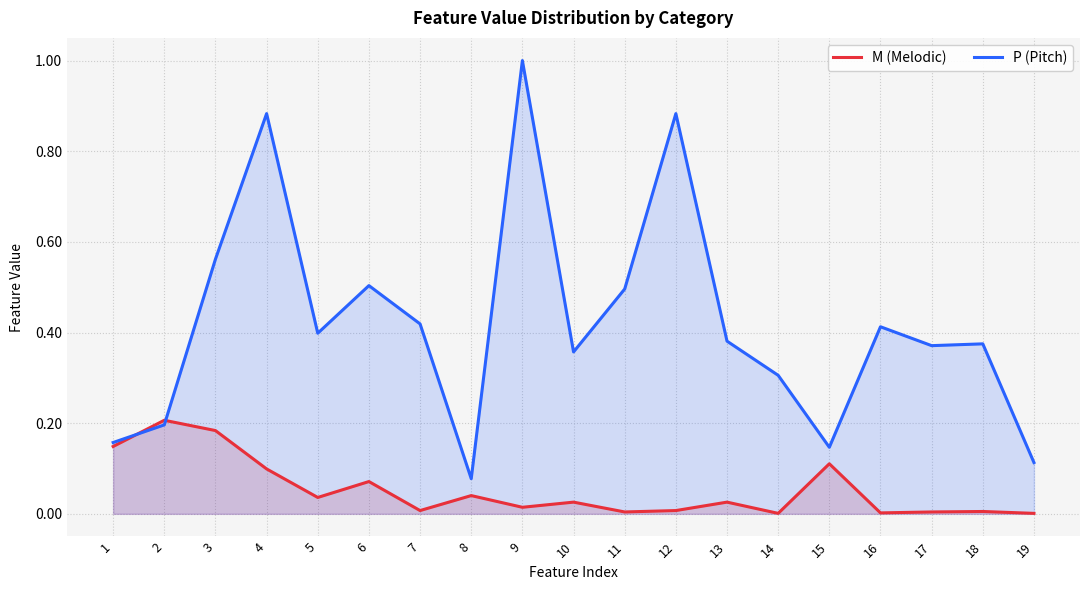

What is the value of the P (Pitch) point at the 9th from the left?

1.0